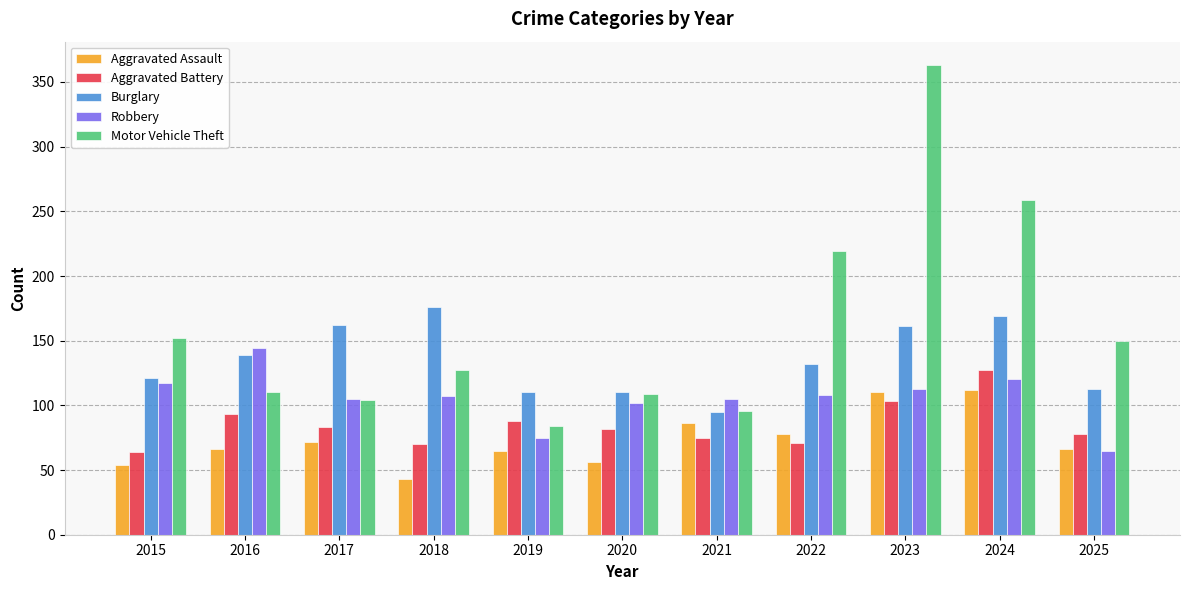

What is the approximate value of Robbery at 2016, to the nearest 10?

140